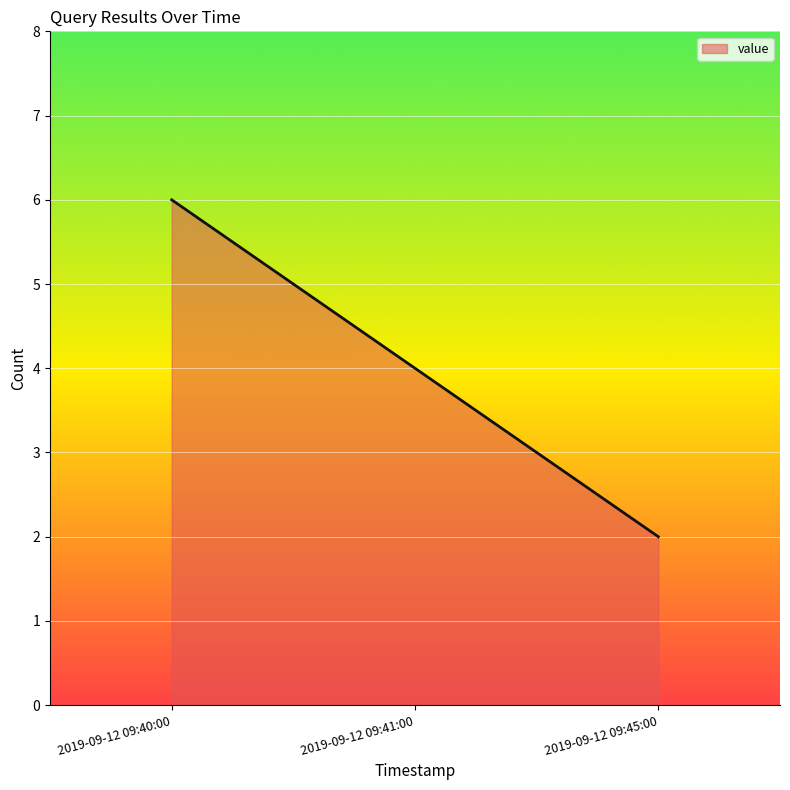

What is the ratio of the value at 2019-09-12 09:40:00 to the value at 2019-09-12 09:45:00?

3.0